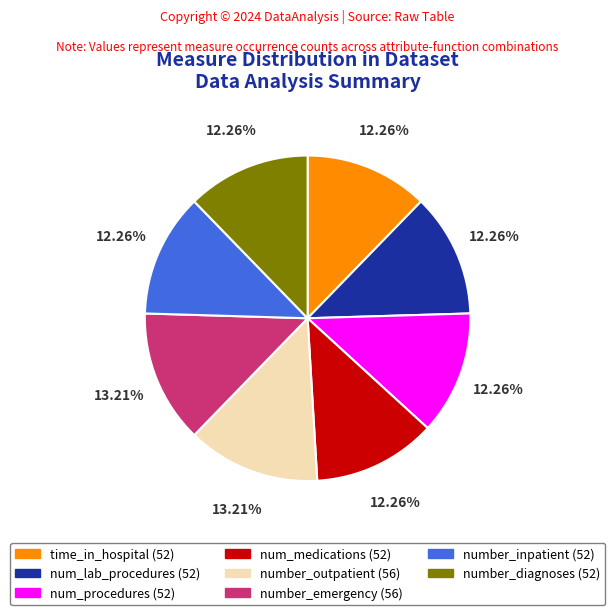

Is the sum of time_in_hospital (52) and num_medications (52) greater than half?

No